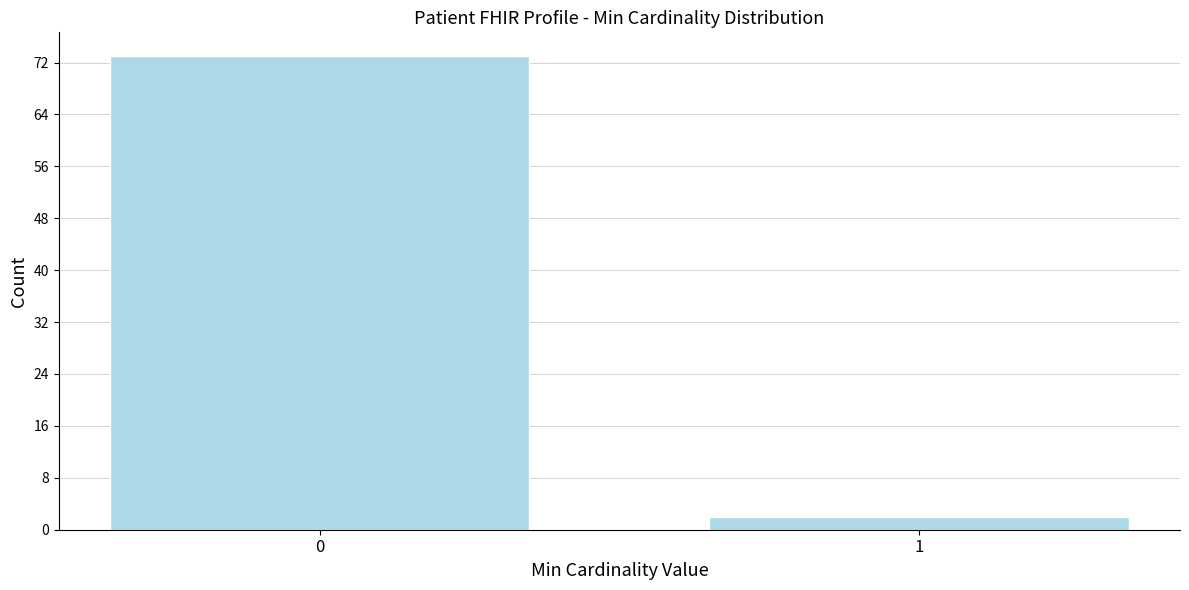

Reading left to right, transcribe all the data shown in this chart.

73	2